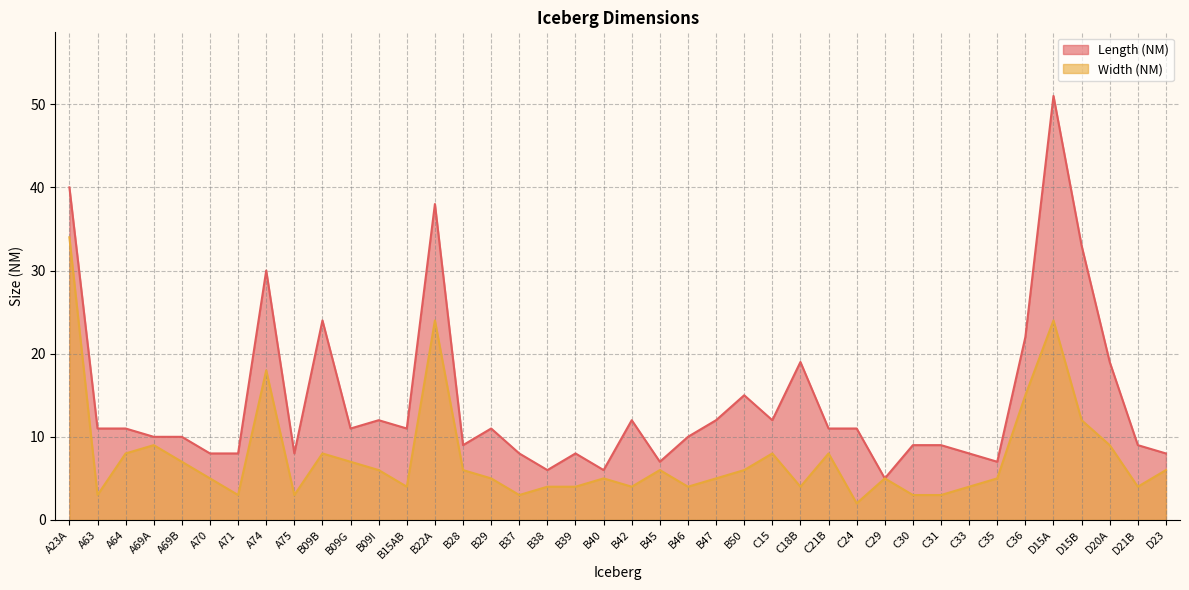

How many interior local peaks does the Length (NM) series have?

10